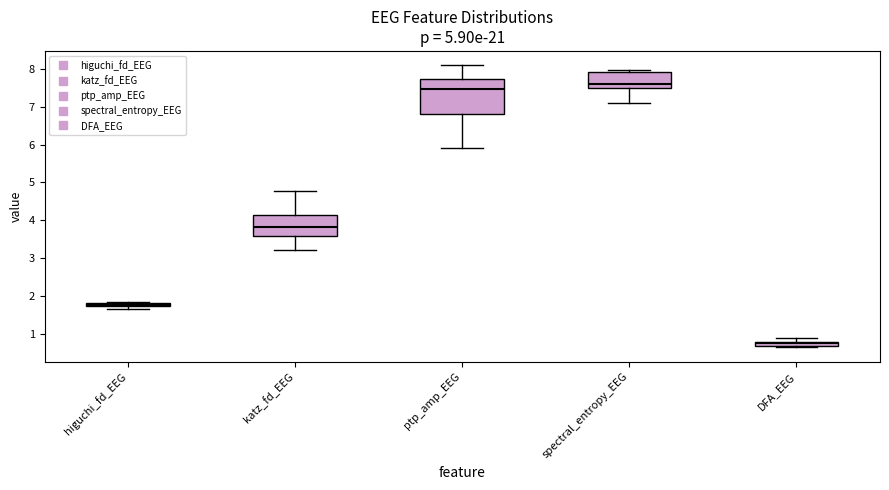

Which box is the tallest, from its lower edge to its upper edge?

ptp_amp_EEG